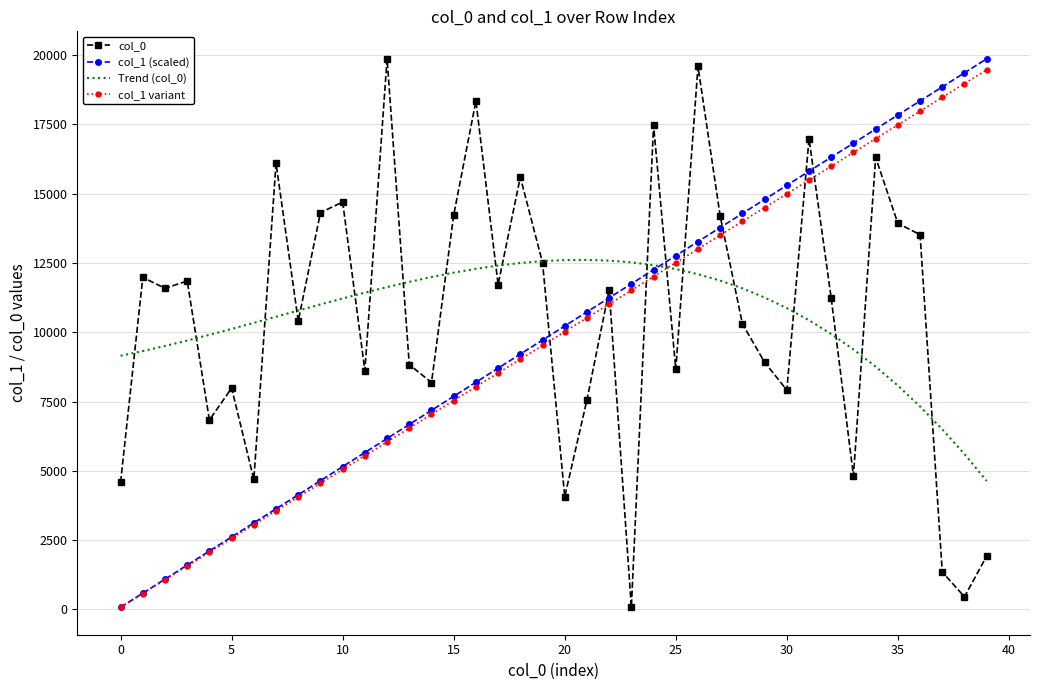

In Trend (col_0), how many points are higher than both neighbors (excluding endpoints)?

1